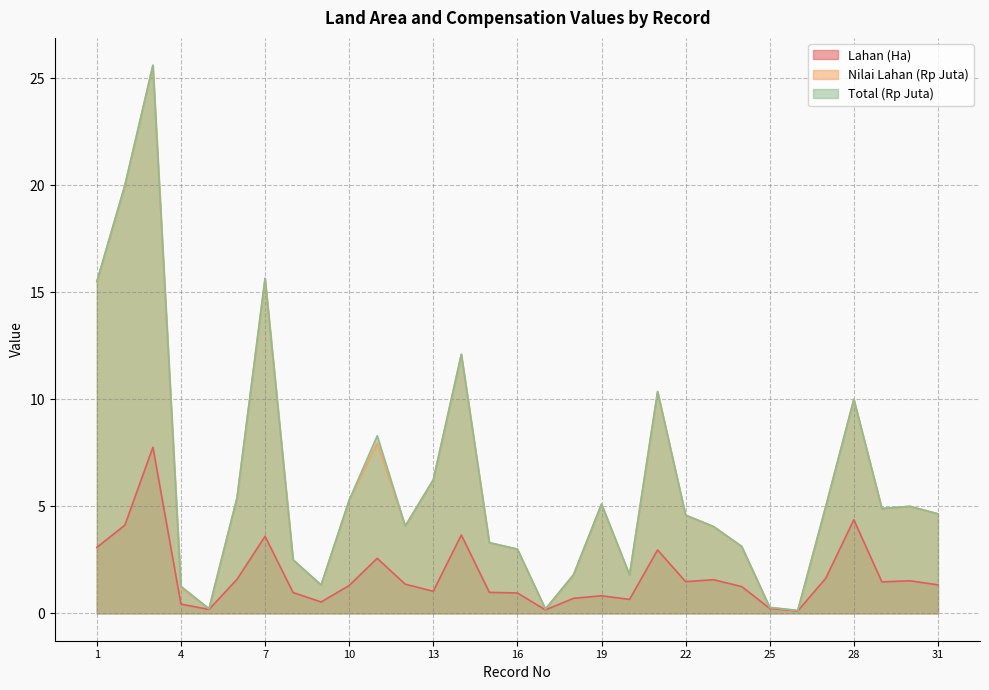

What is the difference between the highest and lowest values at 20?

1.1